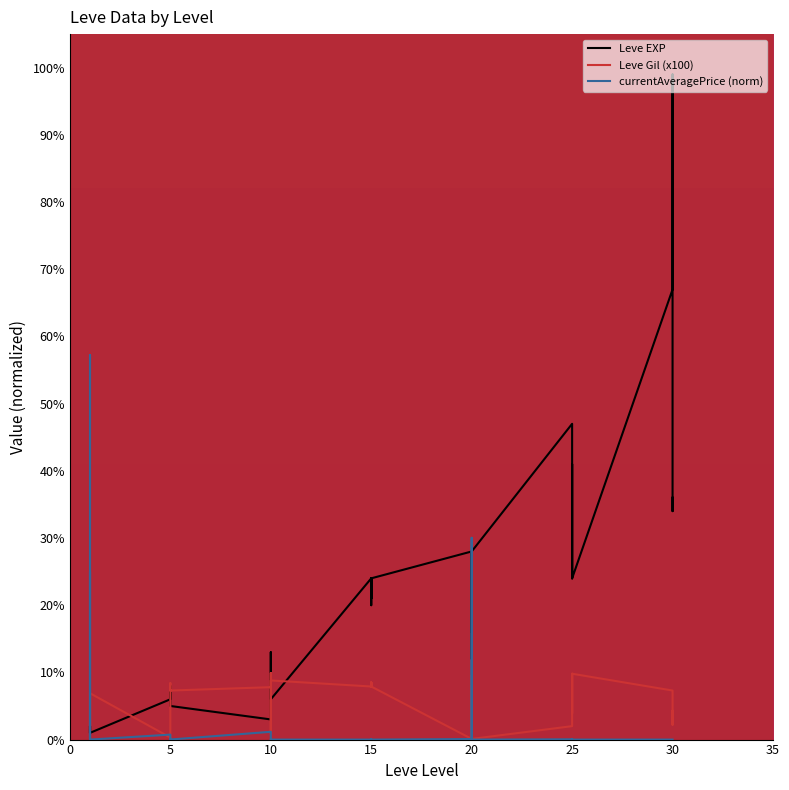

In Leve EXP, how many points are higher than both neighbors (excluding endpoints)?

10